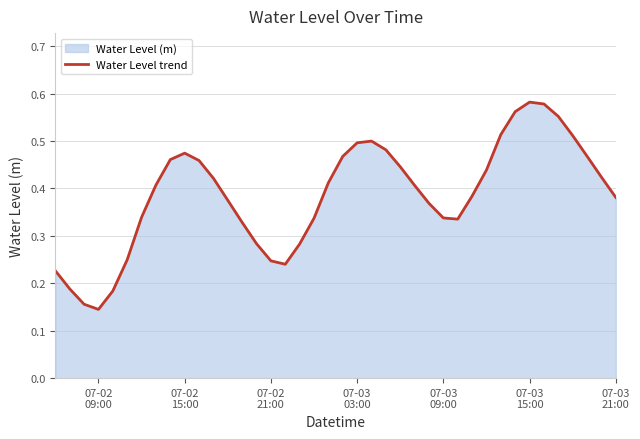

Does the chart display data point markers on the line(s)?

No